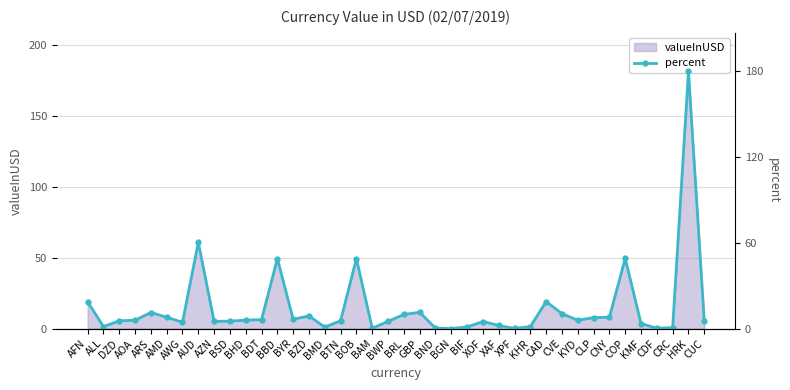

True or false: the data has more than 1 interior local peaks.

True